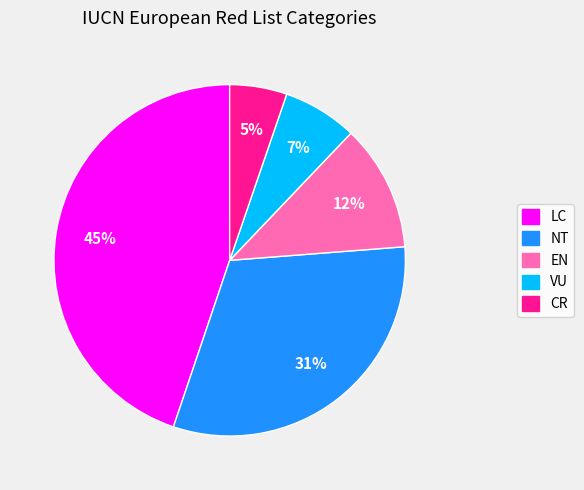

Approximately how many times larger is the value at EN compared to VU?

1.7